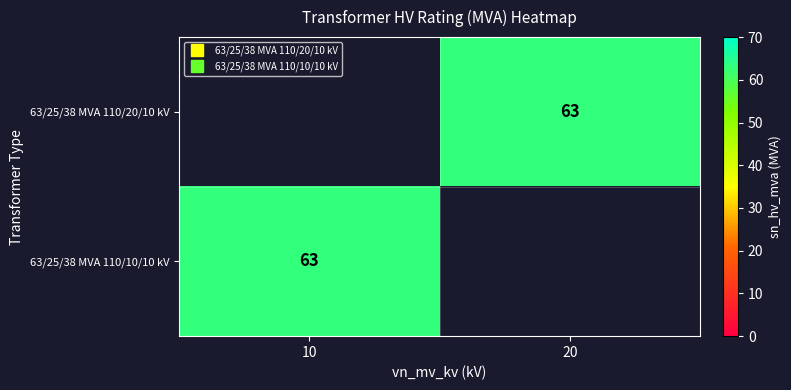

What value does the 63/25/38 MVA 110/10/10 kV series have at 10, to the nearest 10?

60